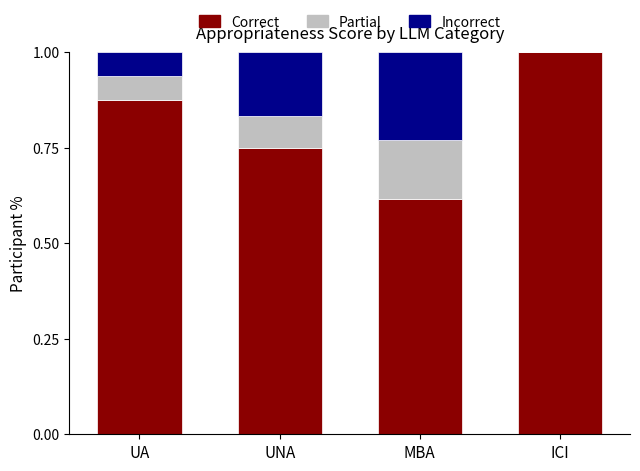

What are all the series names shown in the legend?

Correct, Partial, Incorrect